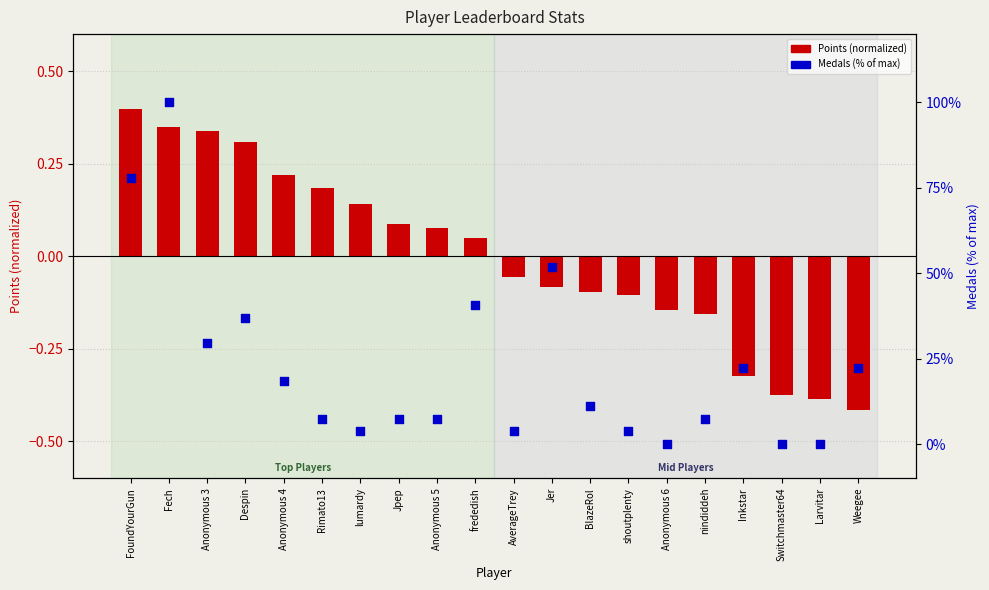

What is the total value across all series at Anonymous 4?

0.4